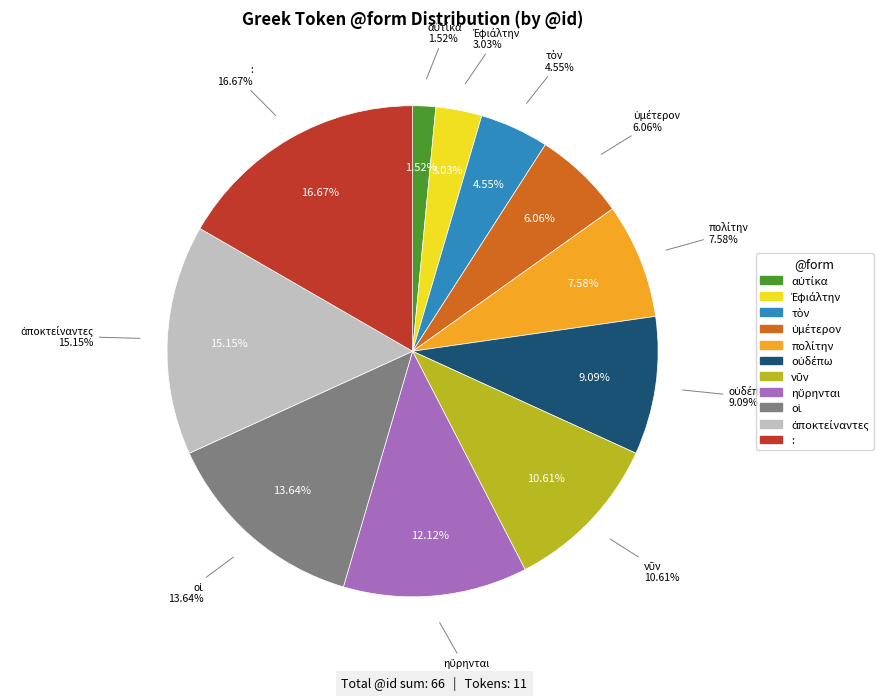

Which has a higher value, νῦν or :?

: